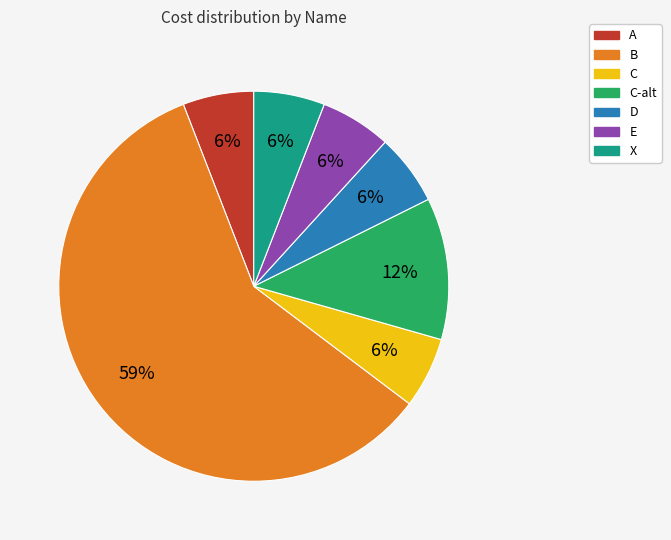

To the nearest percent, what is the average slice percentage?

14%